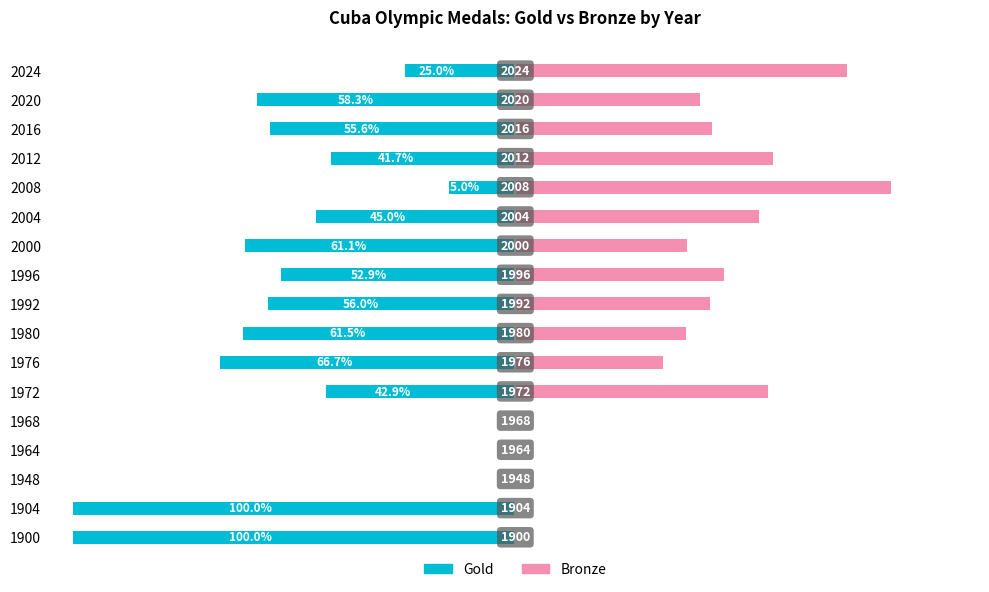

What is the sum of the Gold values at 2020 and 1964?

-58.3